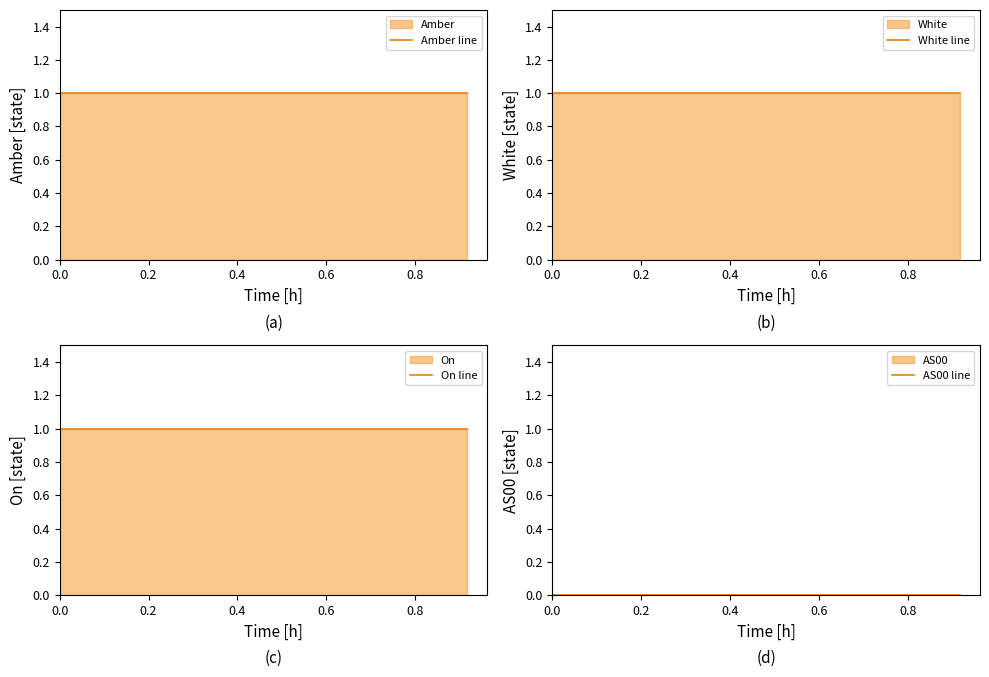

What are all the series names shown in the legend?

Amber line, White line, On line, AS00 line